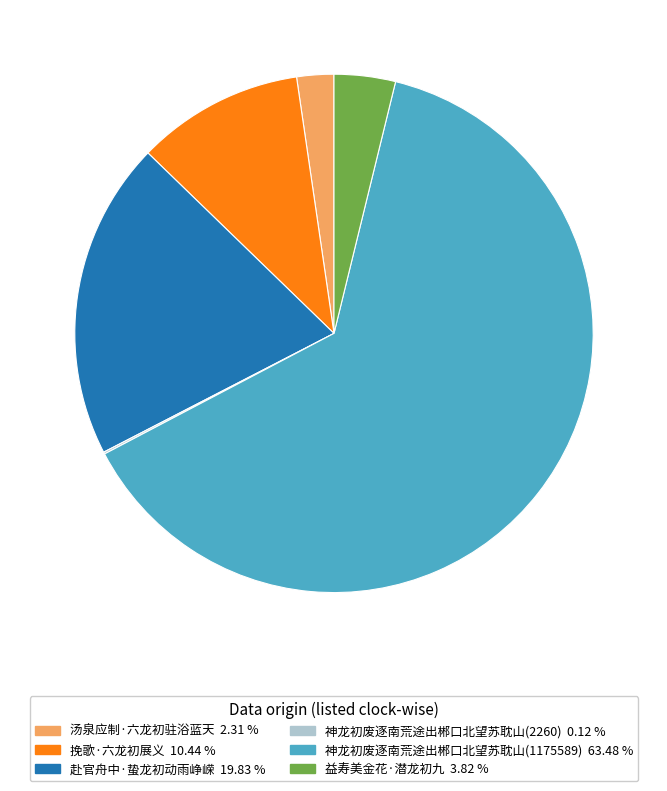

Is it true that 益寿美金花·潜龙初九 is 16% of the pie?

False